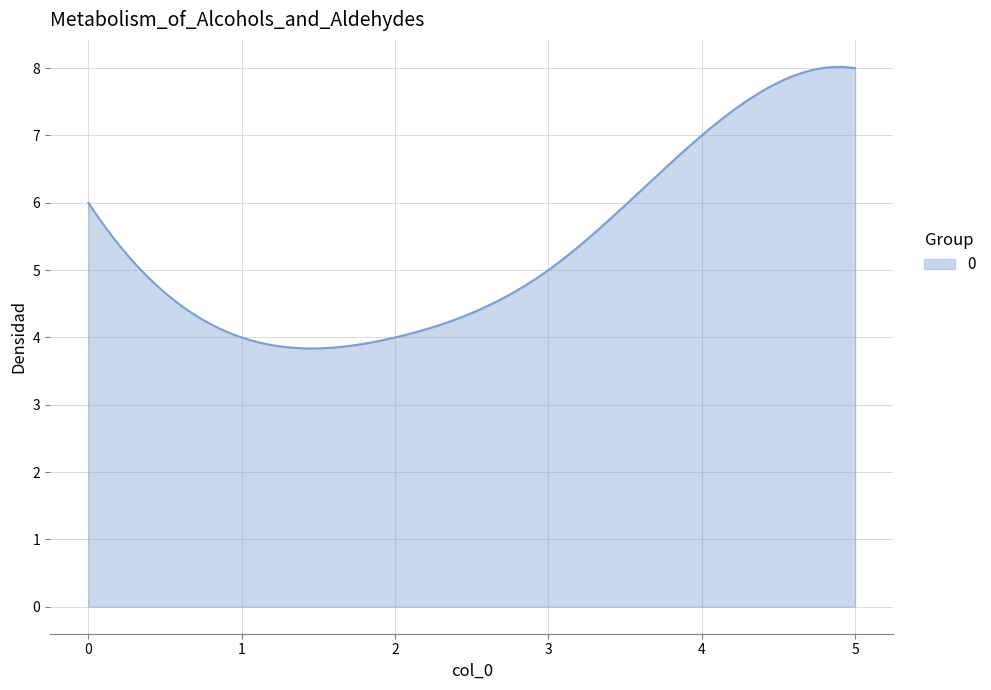

What is the minimum value shown in the chart?

3.8